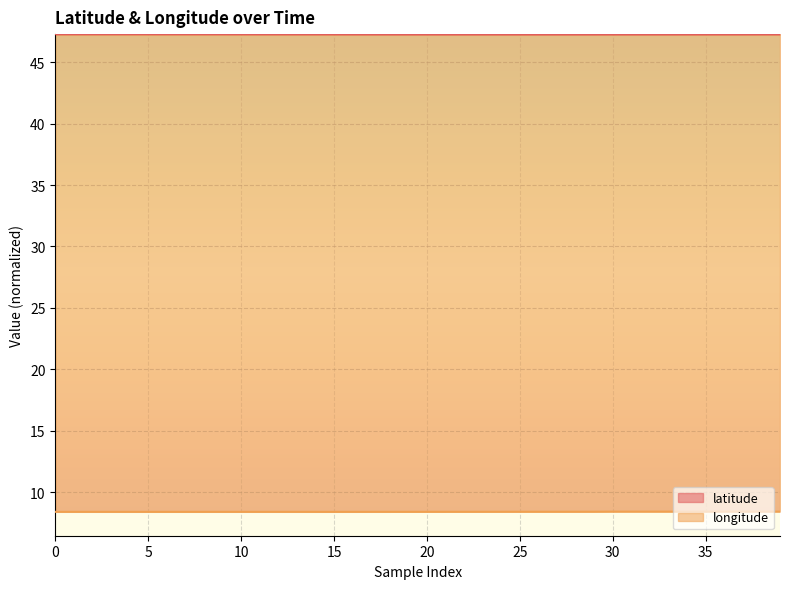

Reading left to right, transcribe all the data shown in this chart.

latitude: 47.3	47.3	47.3	47.3	47.3	47.3	47.3	47.3	47.3	47.3	47.3	47.3	47.3	47.3	47.3	47.3	47.3	47.3	47.3	47.3	47.3	47.3	47.3	47.3	47.3	47.3	47.3	47.3	47.3	47.3	47.3	47.3	47.3	47.3	47.3	47.3	47.3	47.3	47.3	47.3
longitude: 8.4	8.4	8.4	8.4	8.4	8.4	8.4	8.4	8.4	8.4	8.4	8.4	8.4	8.4	8.4	8.4	8.4	8.4	8.4	8.4	8.4	8.4	8.4	8.4	8.4	8.4	8.4	8.4	8.4	8.4	8.4	8.4	8.4	8.4	8.4	8.4	8.4	8.4	8.4	8.4